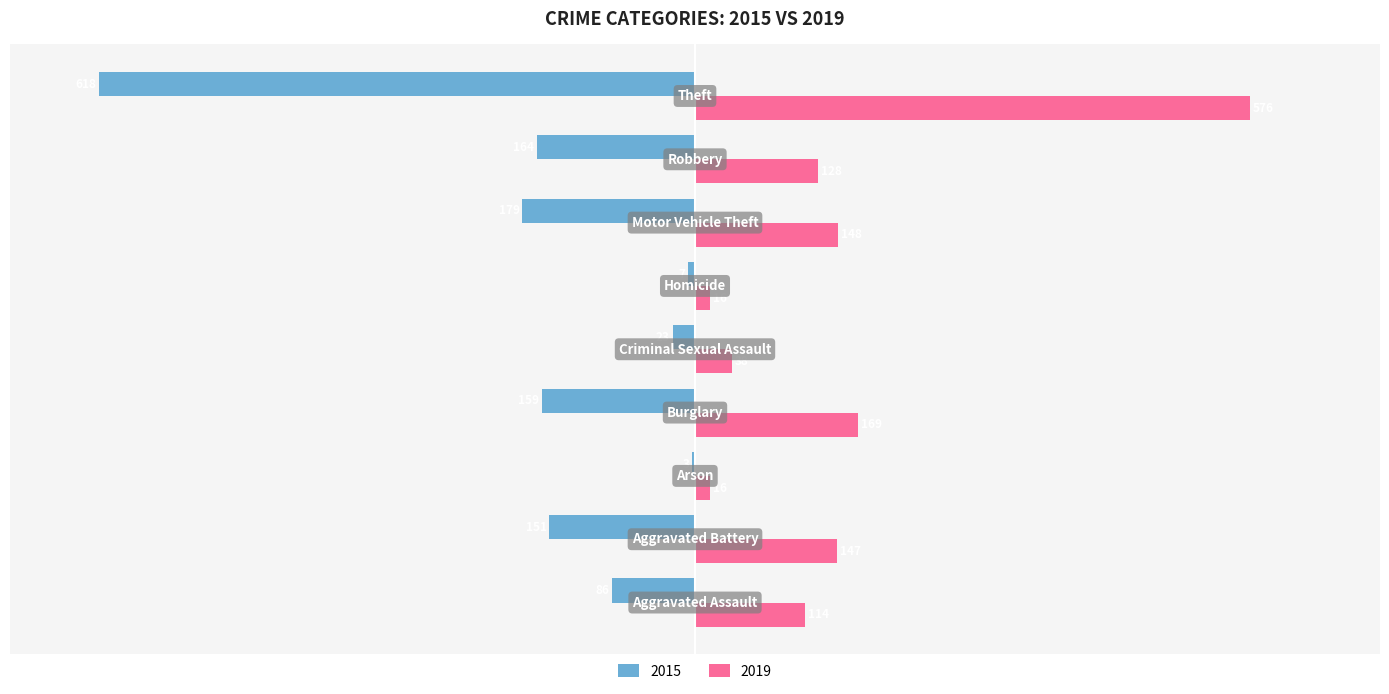

What is the sum of all 2015 values?

-1390